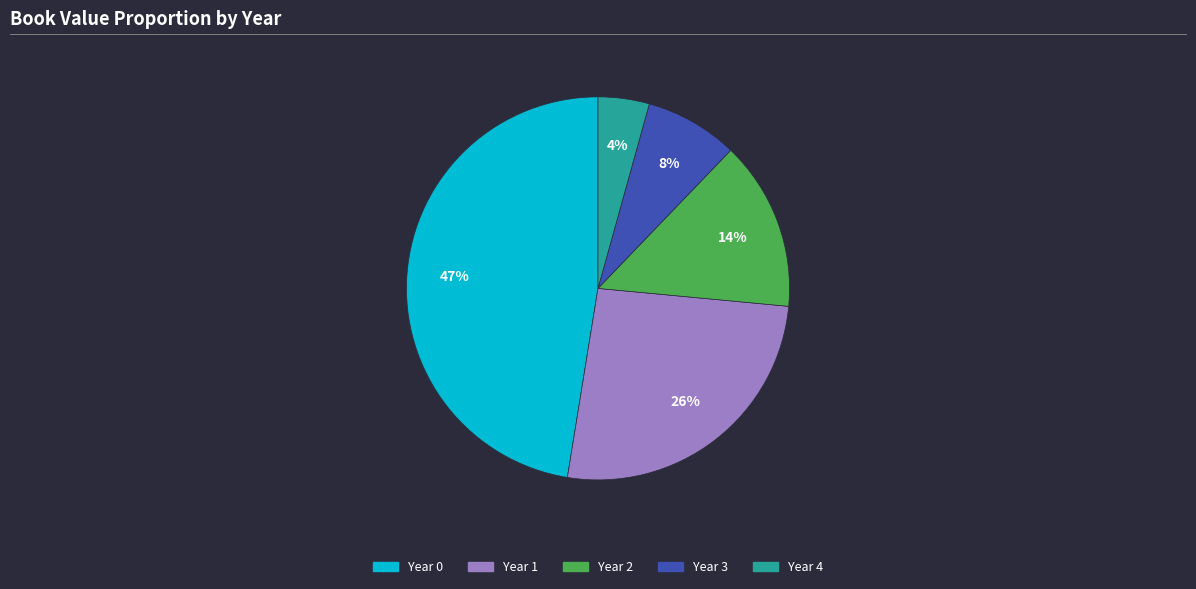

Is there any slice that represents more than half of the pie?

No